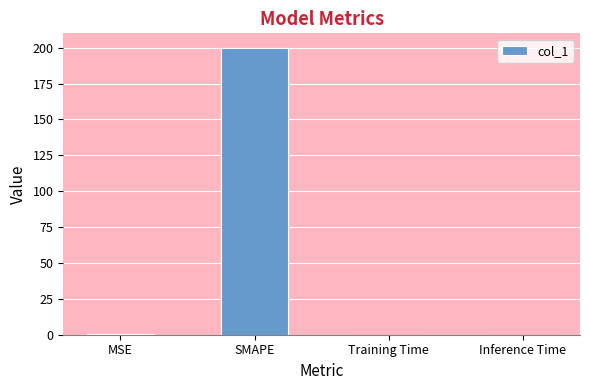

True or false: the data shows 200.0 at SMAPE.

True